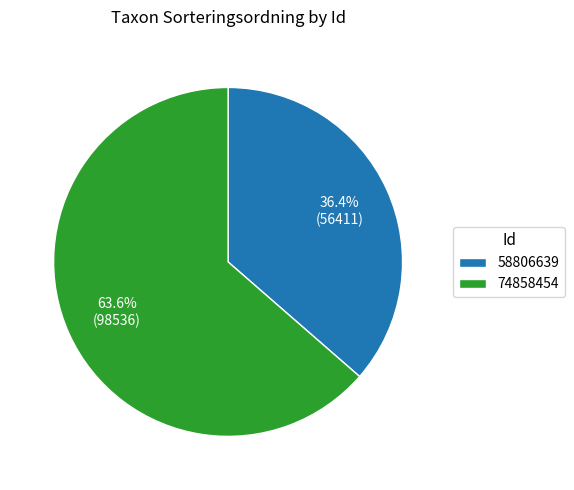

To the nearest percent, what is the difference between the largest and smallest slice percentages?

27%